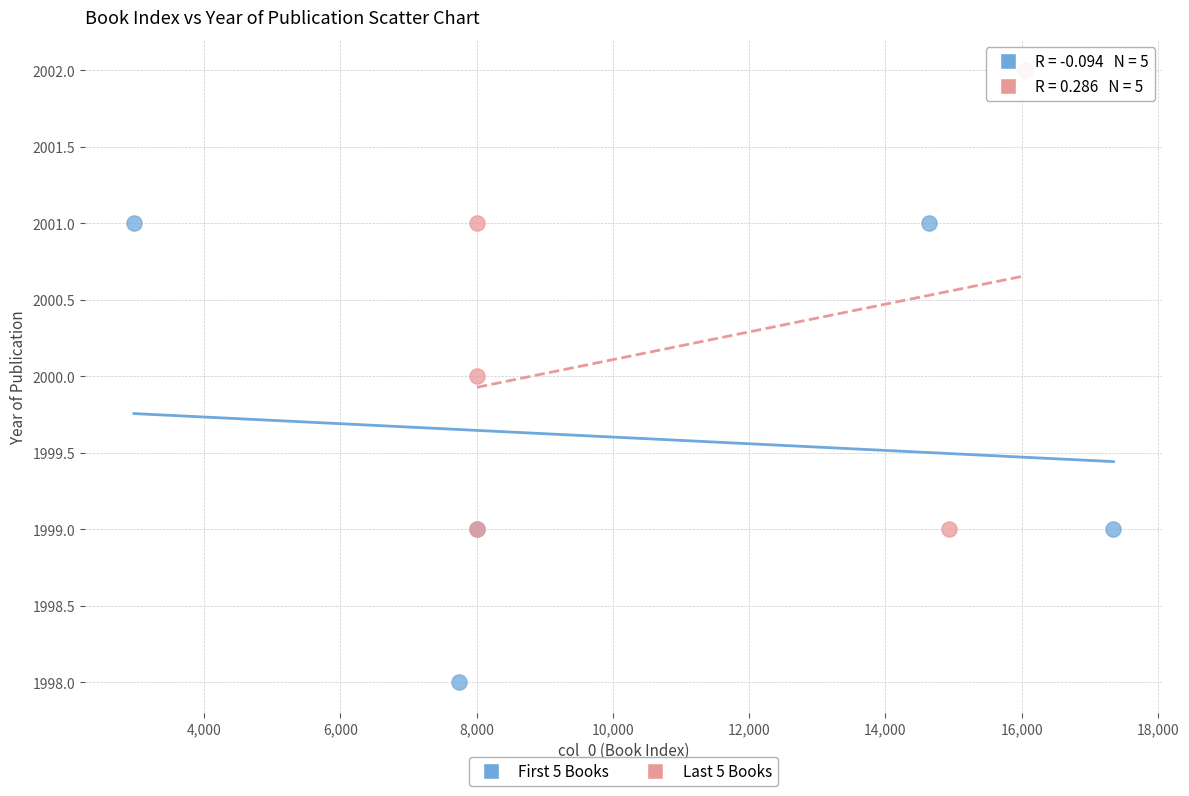

What are all the series names shown in the legend?

First 5 Books, Last 5 Books